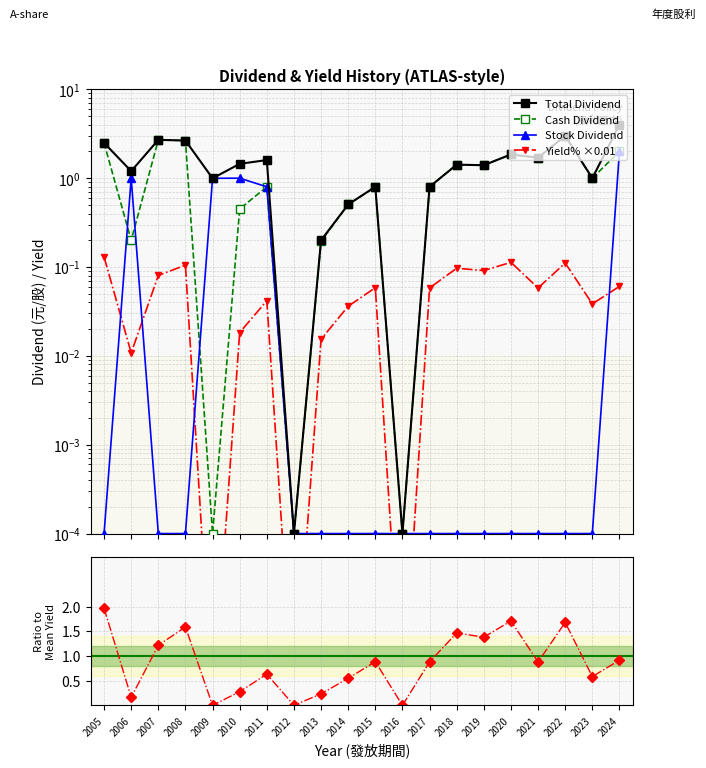

The Stock Dividend series shows 0.8 at 2011. True or false?

True